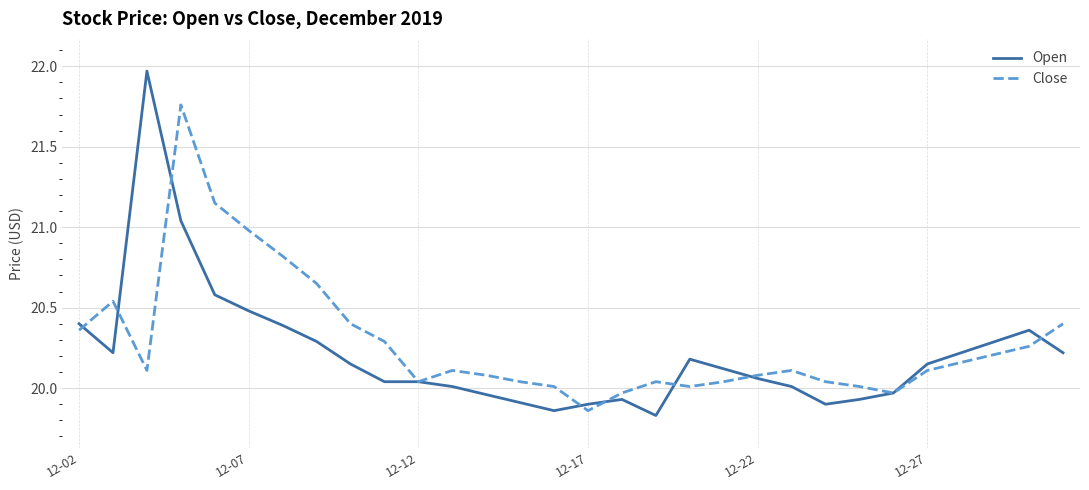

Rank the series by their maximum value, from lowest to highest.

Close, Open